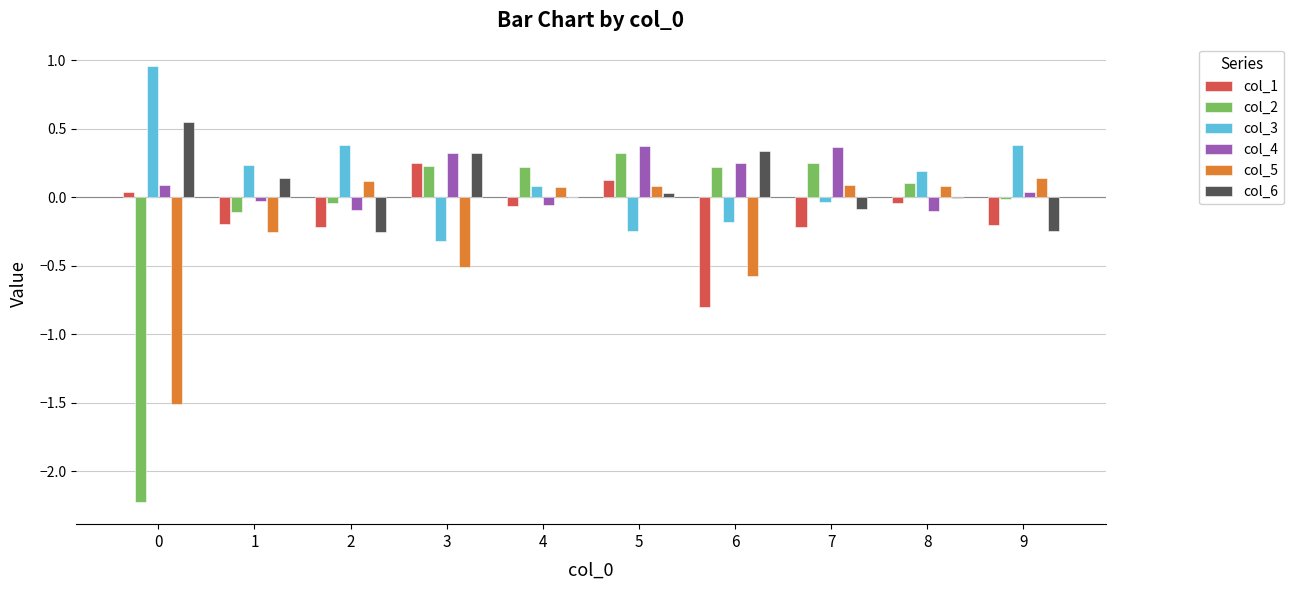

Is the value of col_3 at 9 greater than the value of col_6 at 5?

Yes